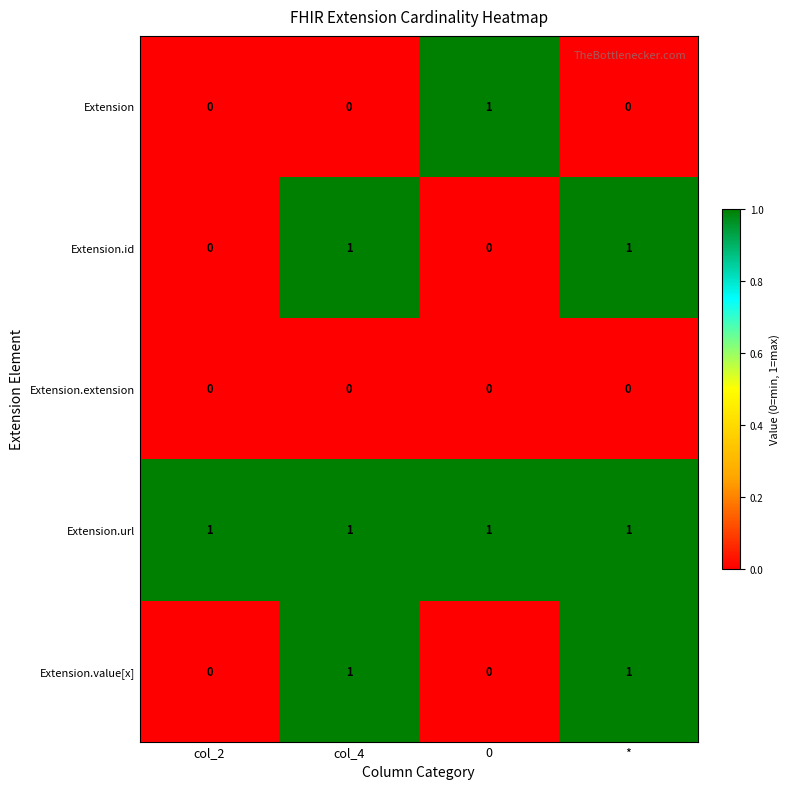

Reading left to right, transcribe all the data shown in this chart.

Extension: col_2=0	col_4=0	0=1	*=0
Extension.id: col_2=0	col_4=1	0=0	*=1
Extension.extension: col_2=0	col_4=0	0=0	*=0
Extension.url: col_2=1	col_4=1	0=1	*=1
Extension.value[x]: col_2=0	col_4=1	0=0	*=1